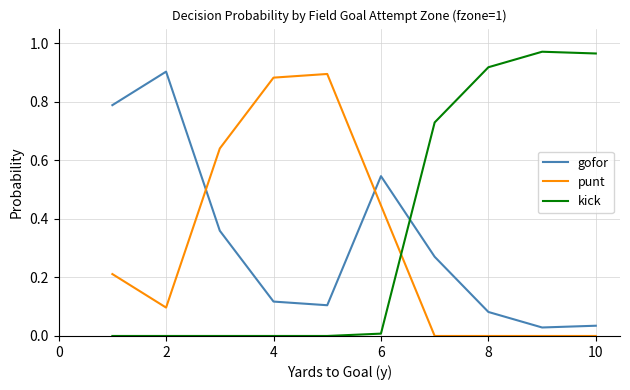

After their last crossing, which series has the higher values: kick or gofor?

kick